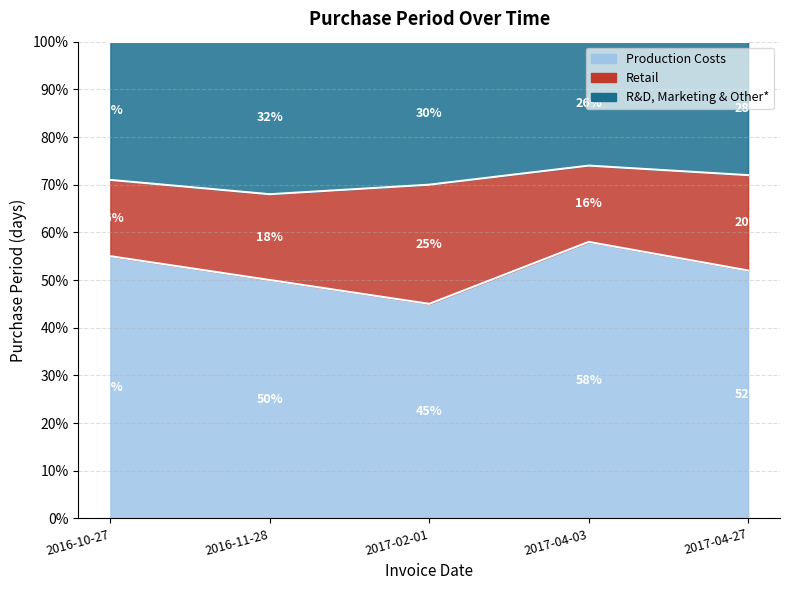

The chart shows a value of 32 at 2016-11-28. True or false?

True